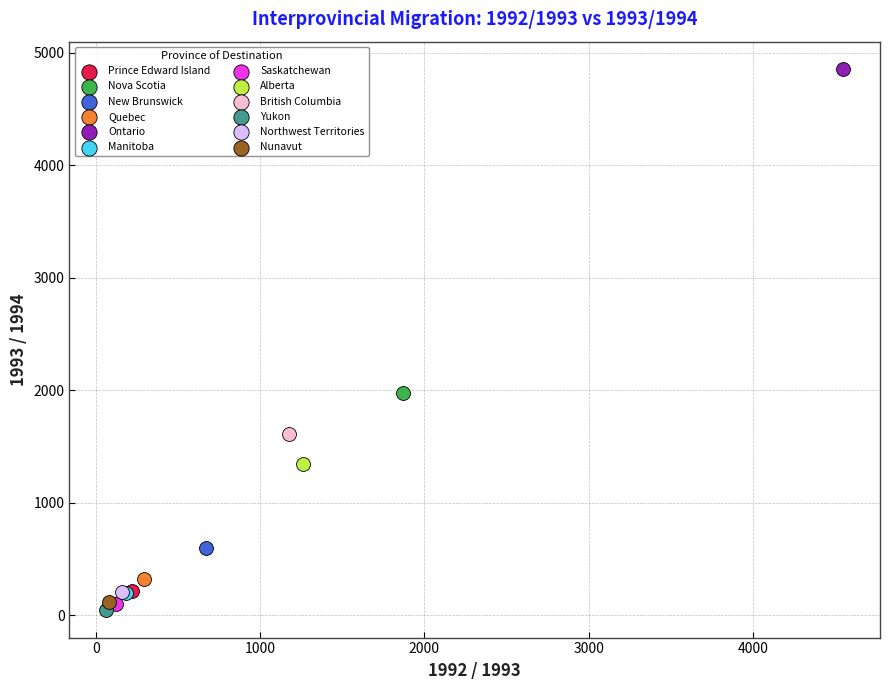

What are all the series names shown in the legend?

Prince Edward Island, Nova Scotia, New Brunswick, Quebec, Ontario, Manitoba, Saskatchewan, Alberta, British Columbia, Yukon, Northwest Territories, Nunavut